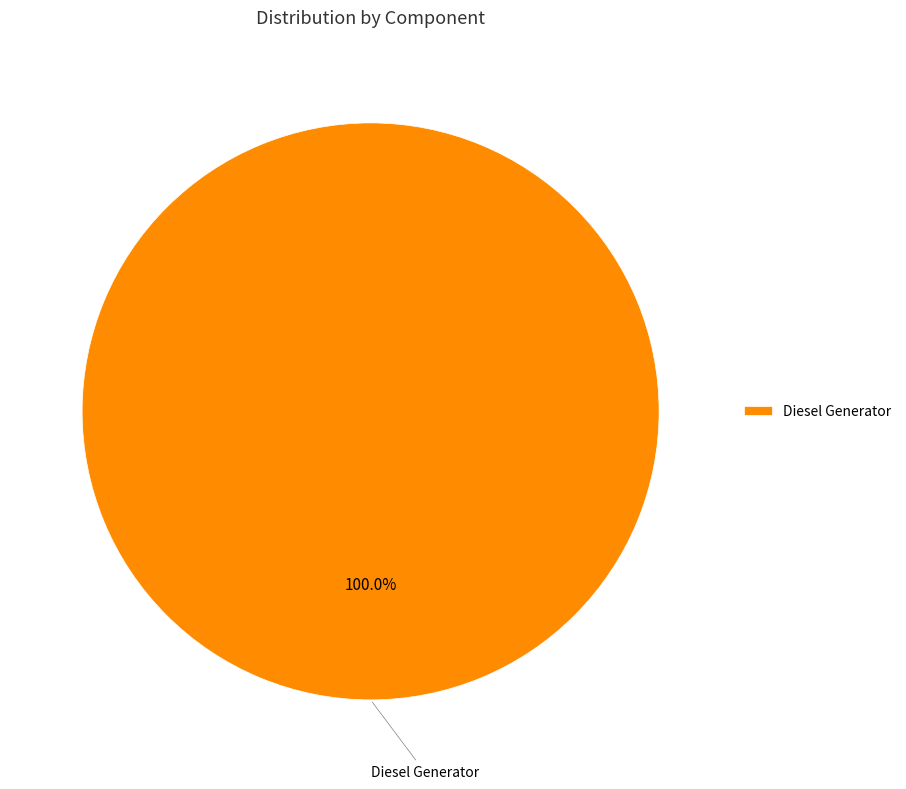

Rank the categories by value from lowest to highest.

Diesel Generator